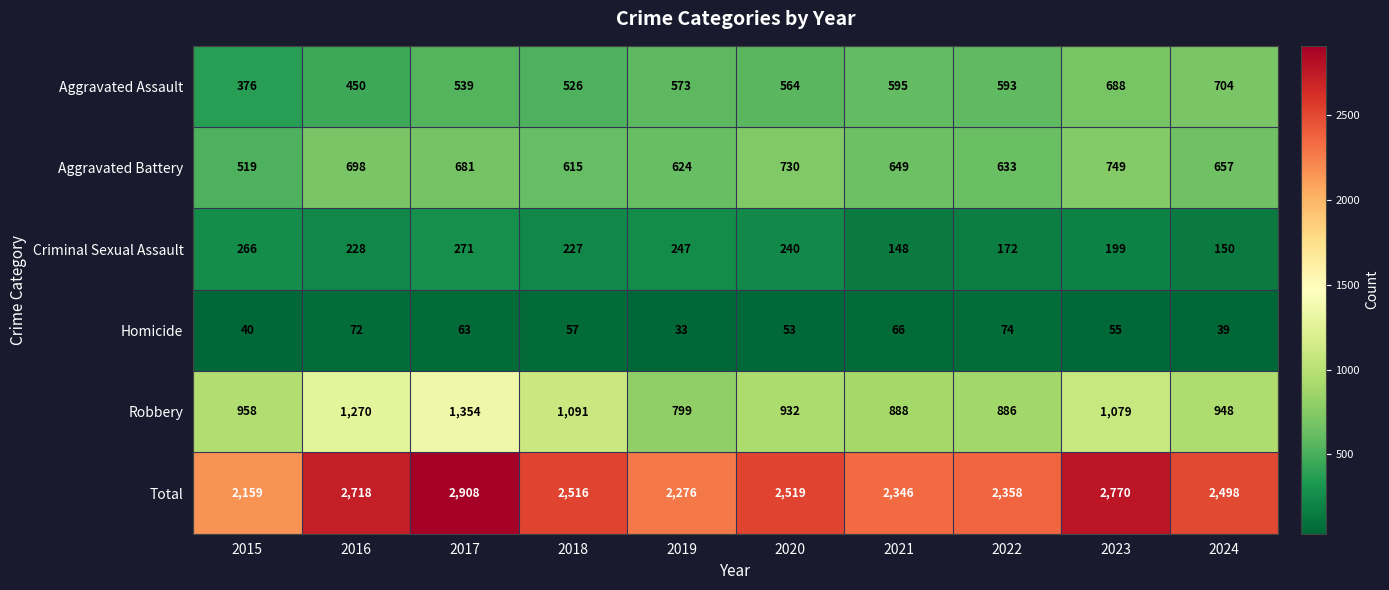

What is the sum of the Homicide values at 2016 and 2020?

125